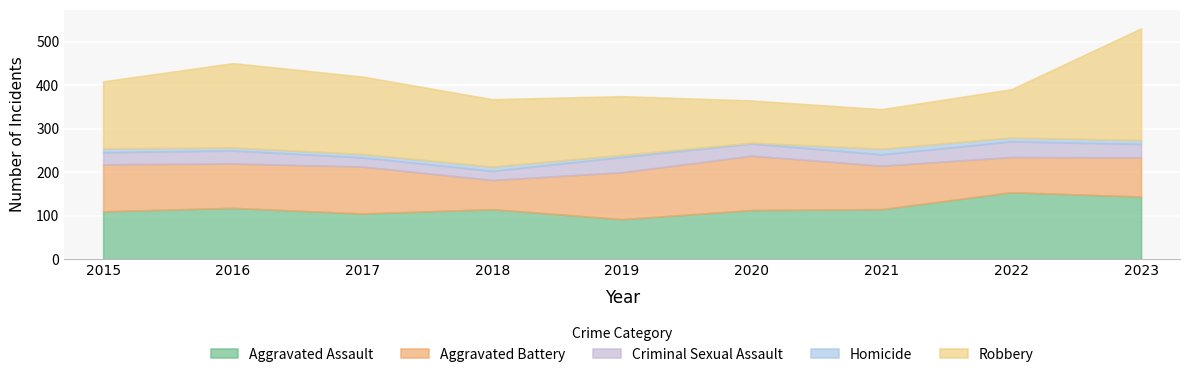

Is the value of Criminal Sexual Assault at 2015 greater than the value of Homicide at 2022?

Yes